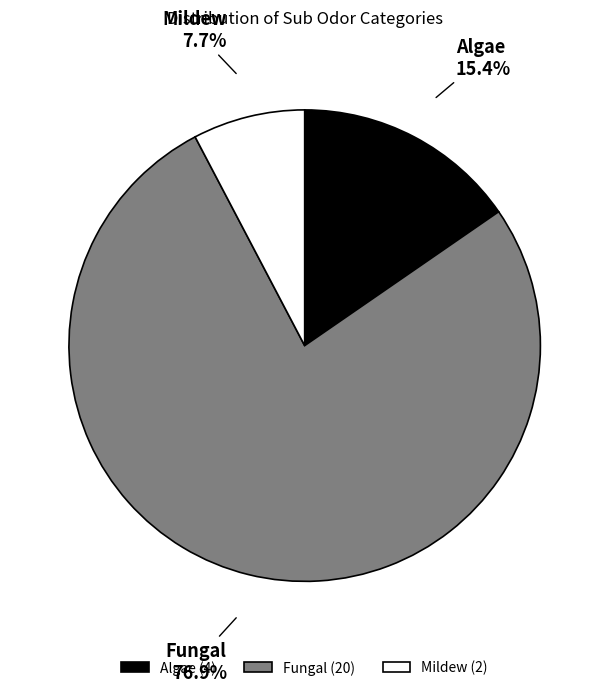

To the nearest percent, what is the difference between the largest and smallest slice percentages?

69%